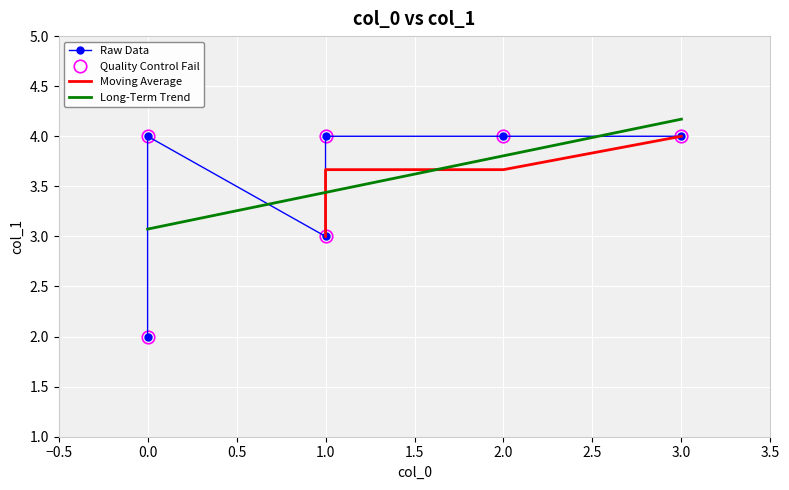

What is the difference between the maximum and minimum values?

2